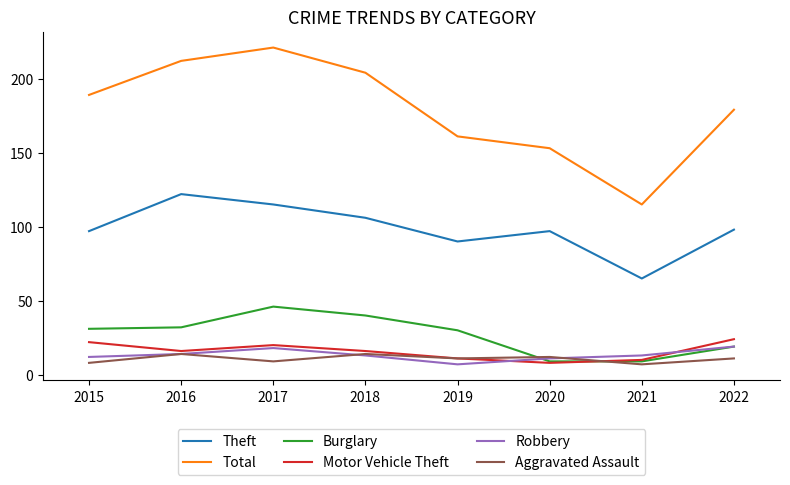

True or false: Motor Vehicle Theft and Theft intersect in this chart.

False